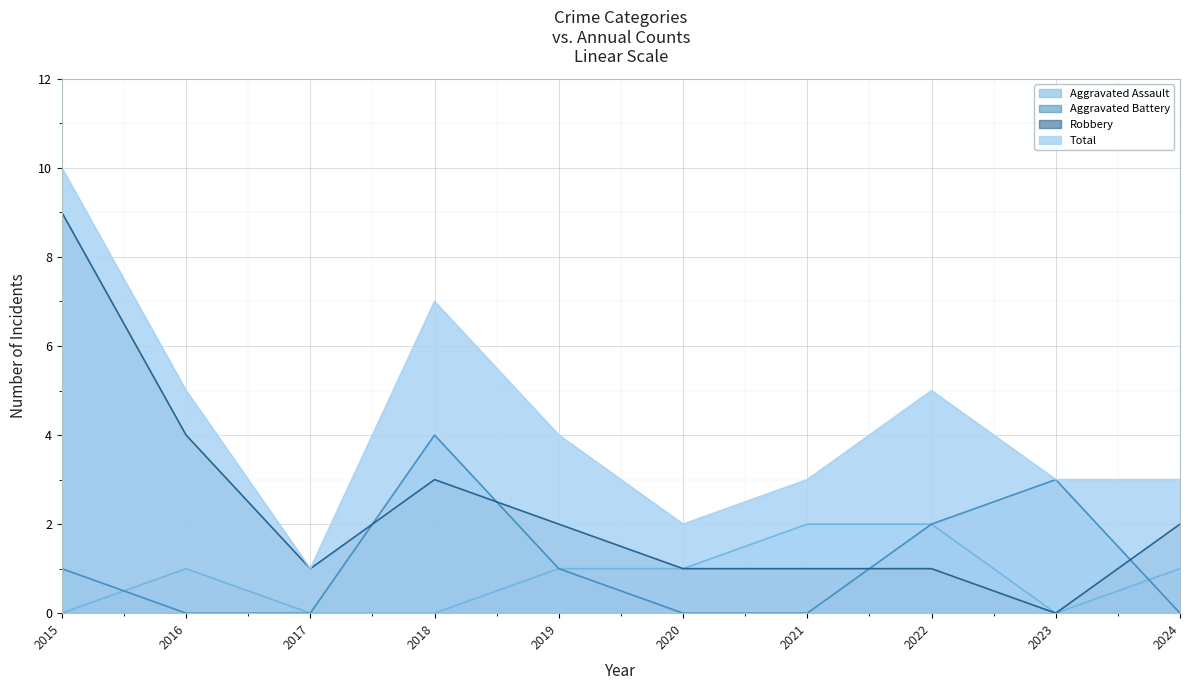

How many values in Aggravated Battery are above zero?

5